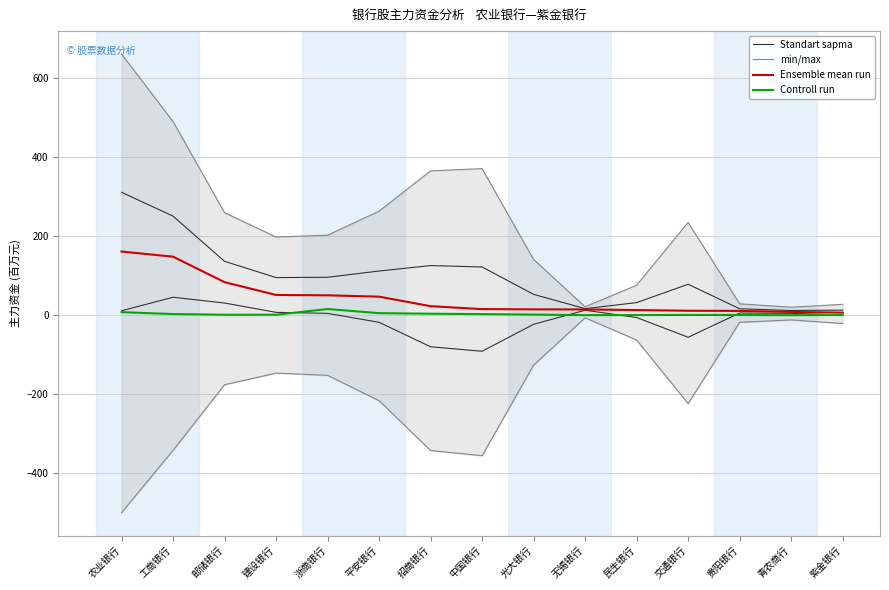

Is the value of Controll run at 工商银行 greater than the value of Standart sapma at 农业银行?

No